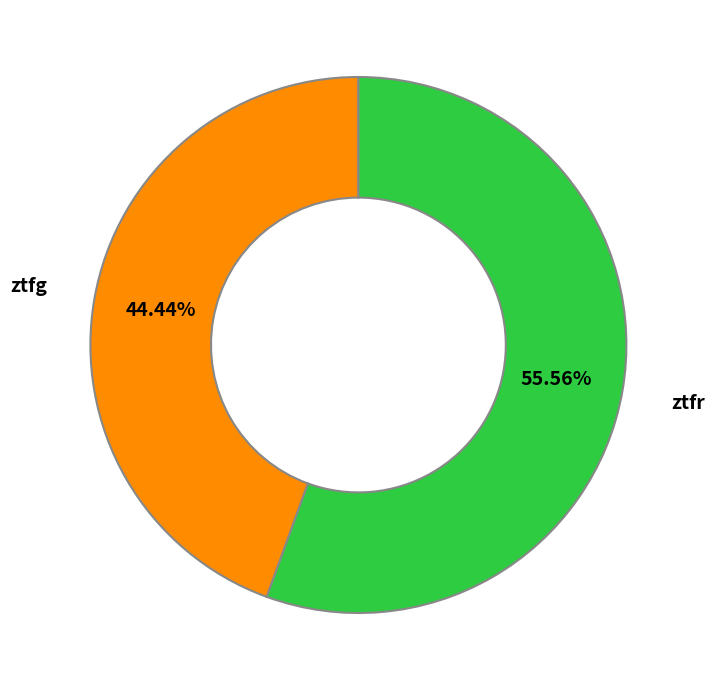

Which category has the smallest portion of the pie?

ztfg